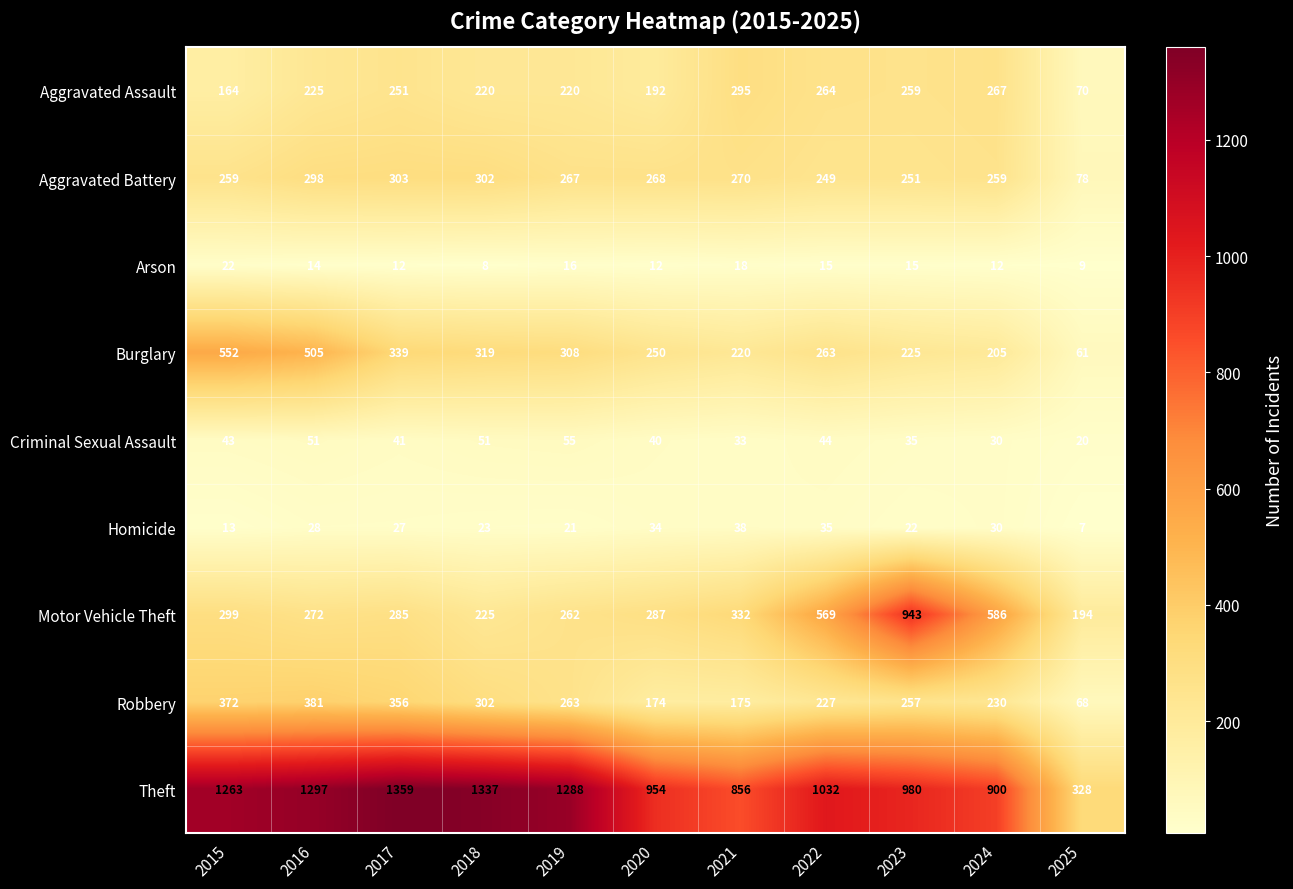

At which label does Aggravated Battery first exceed 267?

2016